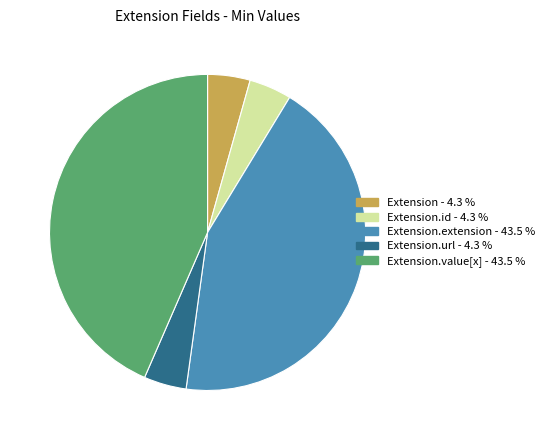

Is there a majority slice in this chart?

No